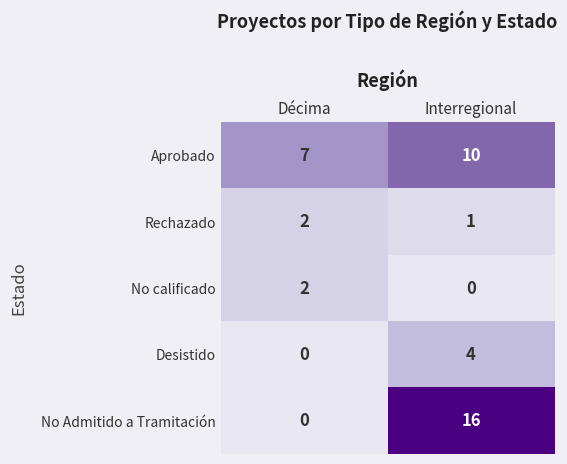

What is the maximum value shown in the chart?

16